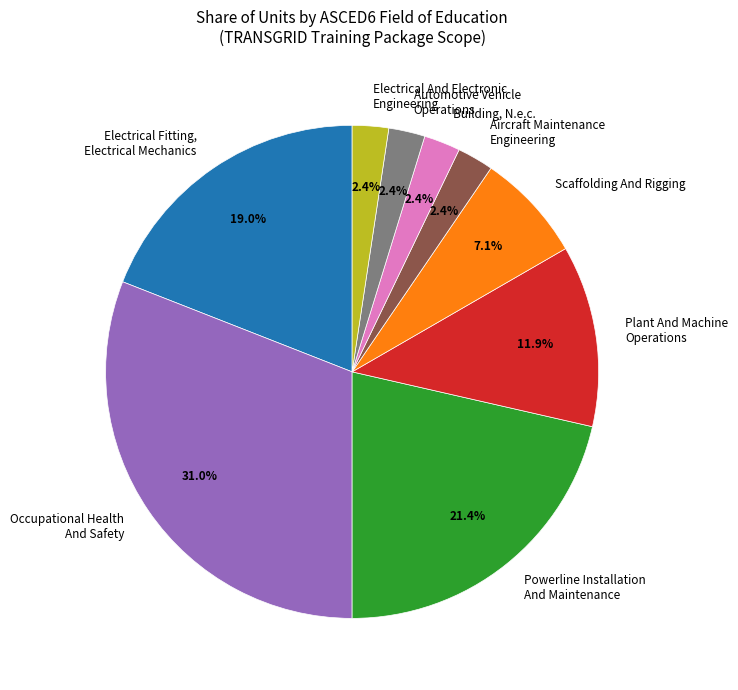

What is the largest slice in the pie chart?

Occupational Health And Safety